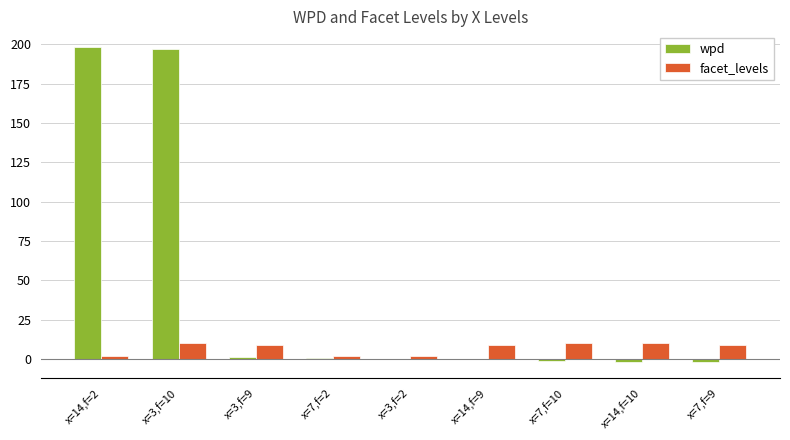

Which series changed the most between x=3,f=10 and x=7,f=9?

wpd